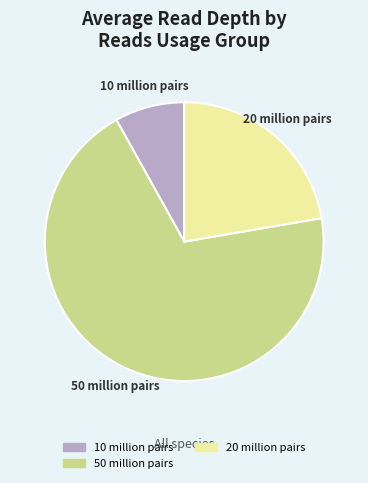

How many segments does this pie chart have?

3